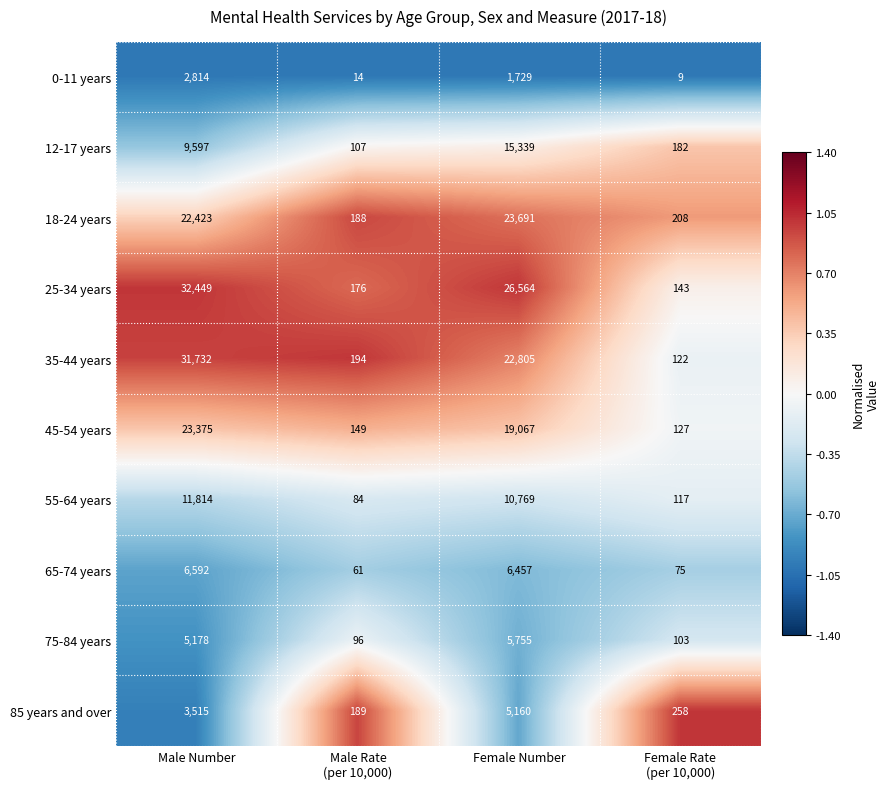

At which label does 0-11 years first exceed 1729?

Male Number